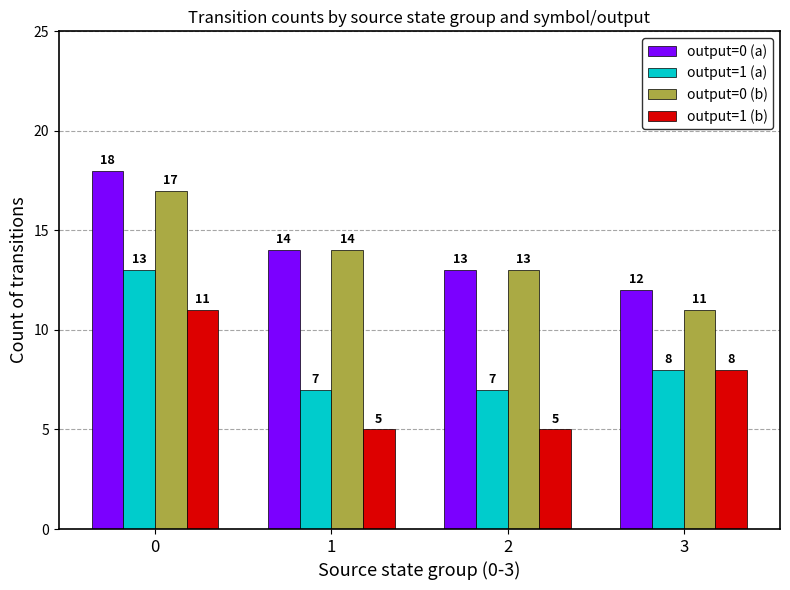

What is the difference between the highest and lowest values at 1?

9